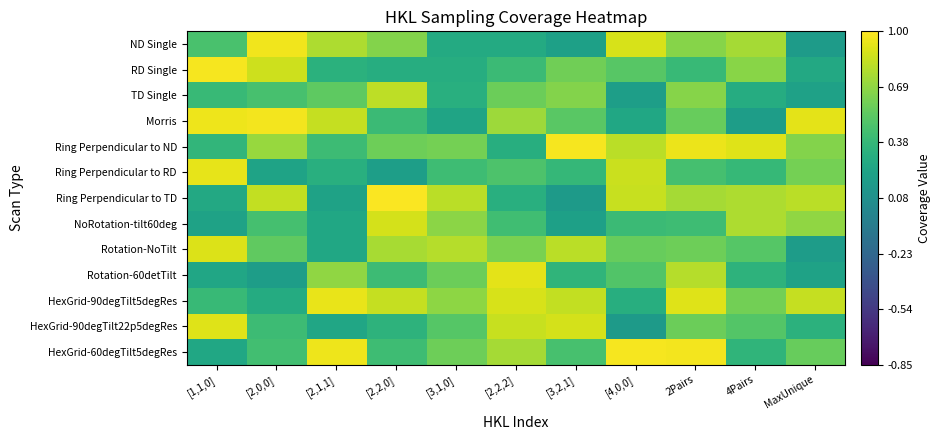

At which category does the chart reach its peak across all series?

[2,2,0]